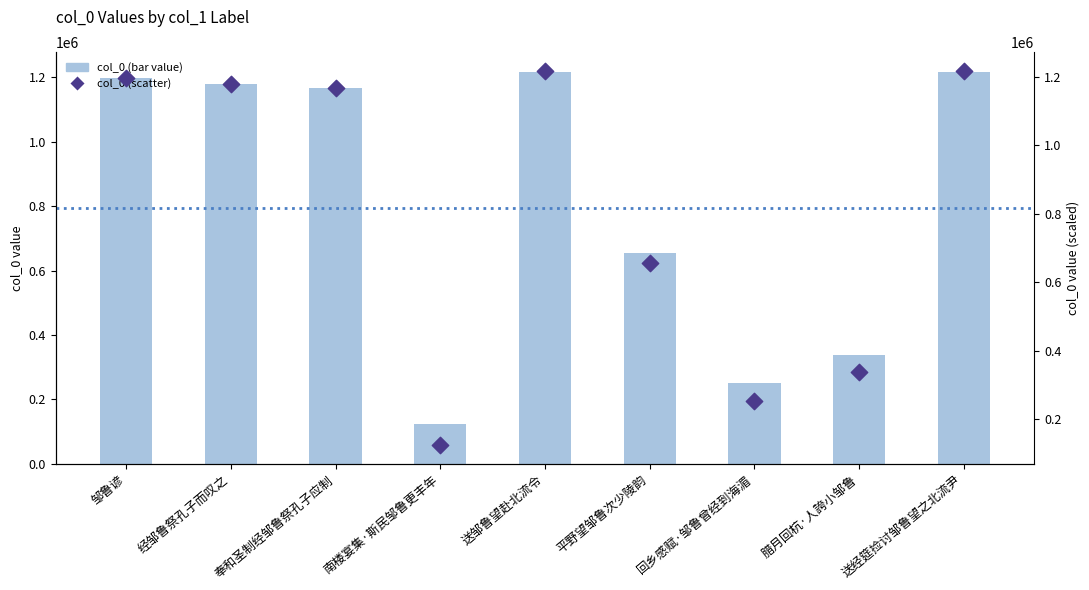

Which series has the largest total across all categories?

col_0 (bar value)